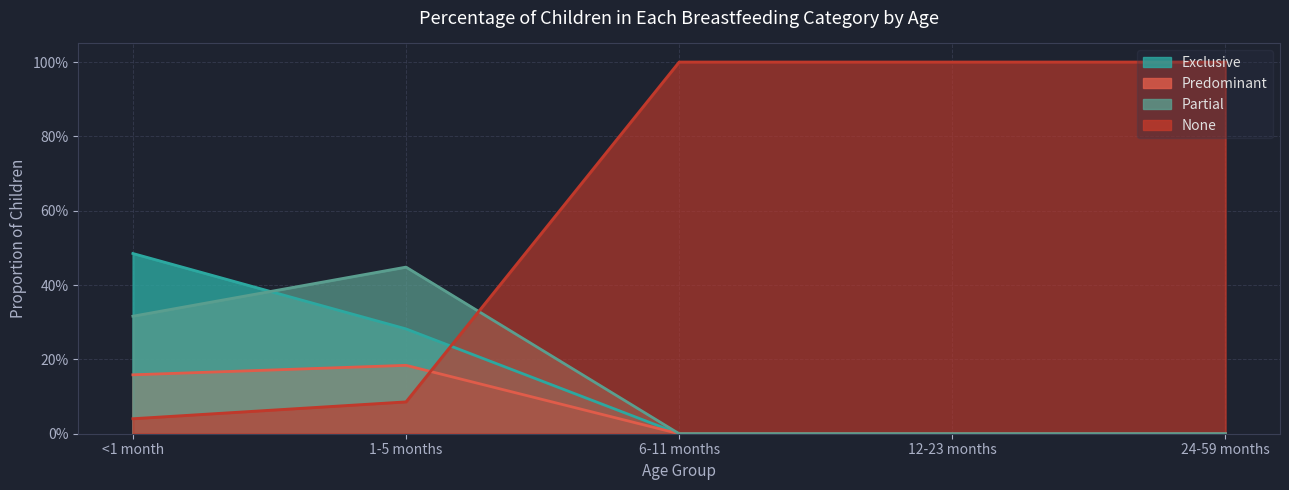

What are all the series names shown in the legend?

Exclusive, Predominant, Partial, None